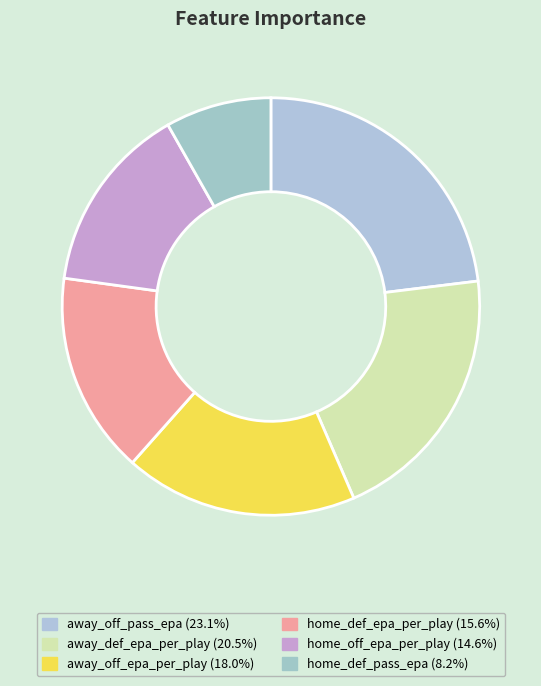

What percentage is the away_def_epa_per_play slice, to the nearest percent?

20%